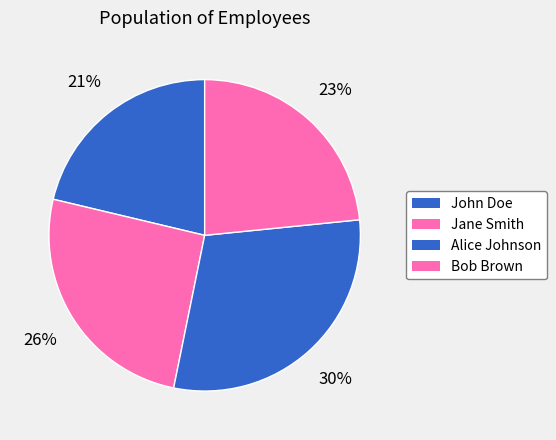

The Jane Smith slice represents 19% of the pie. True or false?

False